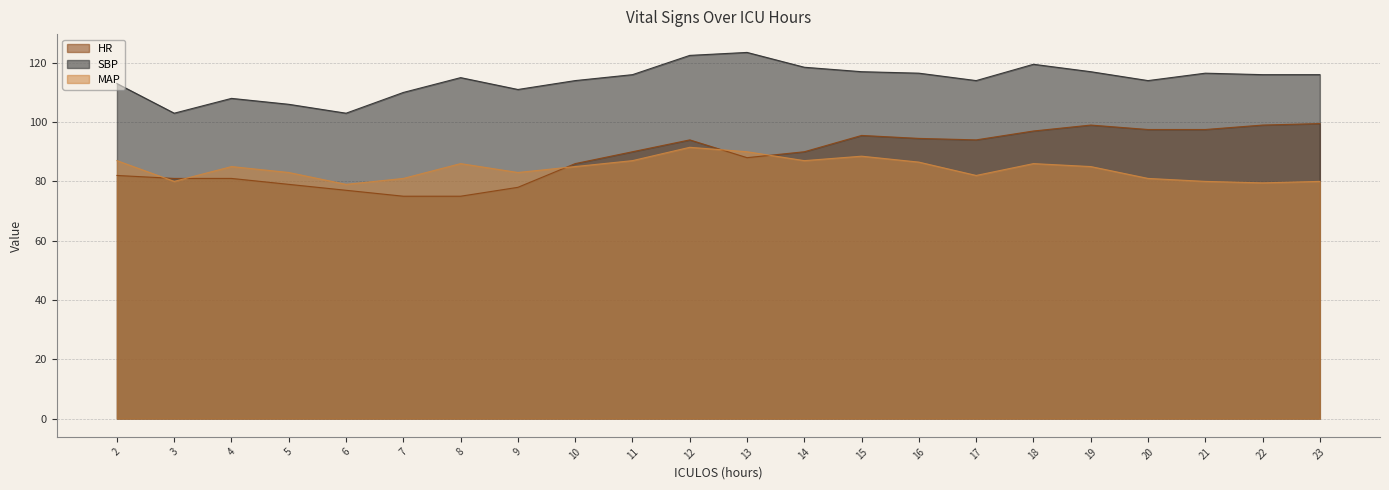

What is the minimum value for MAP?

79.0